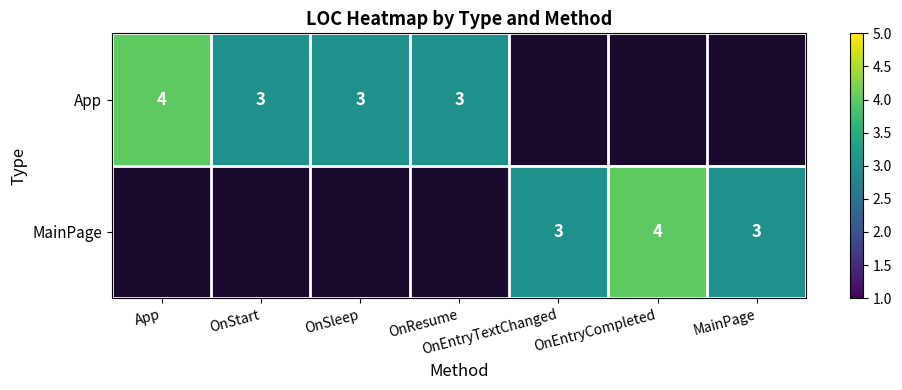

True or false: App has a value of 3 at OnStart.

True